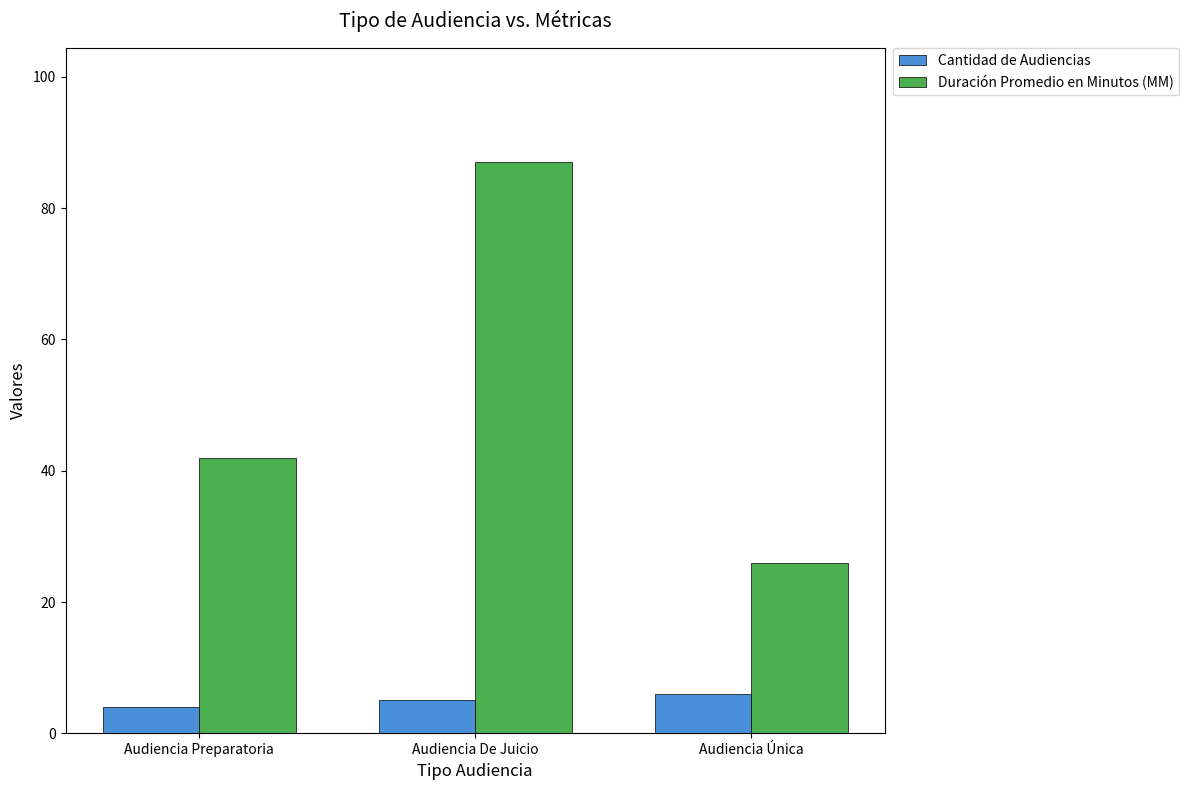

Where is Duración Promedio en Minutos (MM) nearest to the value 56?

Audiencia Preparatoria